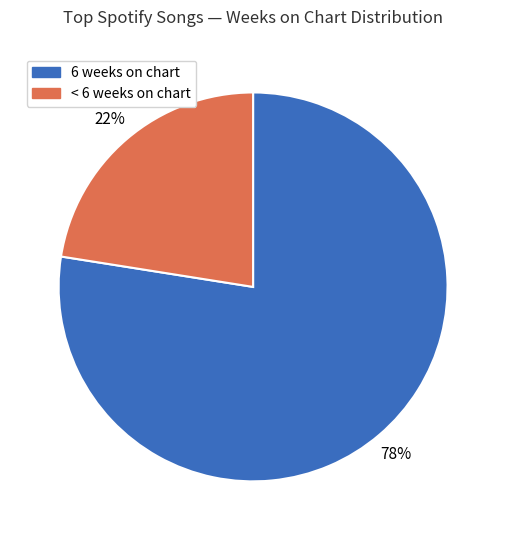

How many segments does this pie chart have?

2